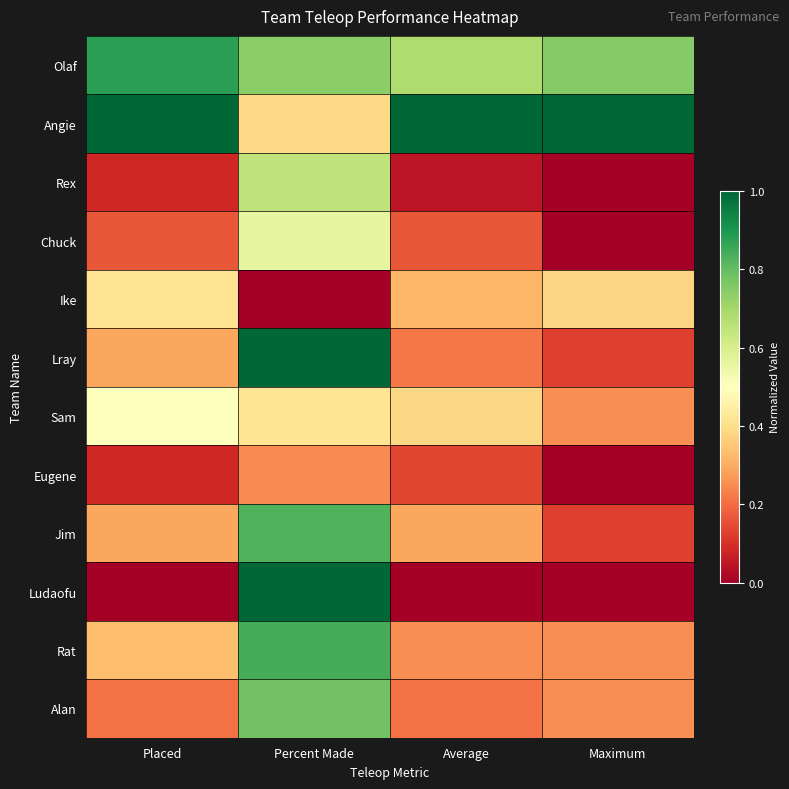

What is the spread (max minus min) of values at Average?

1.0